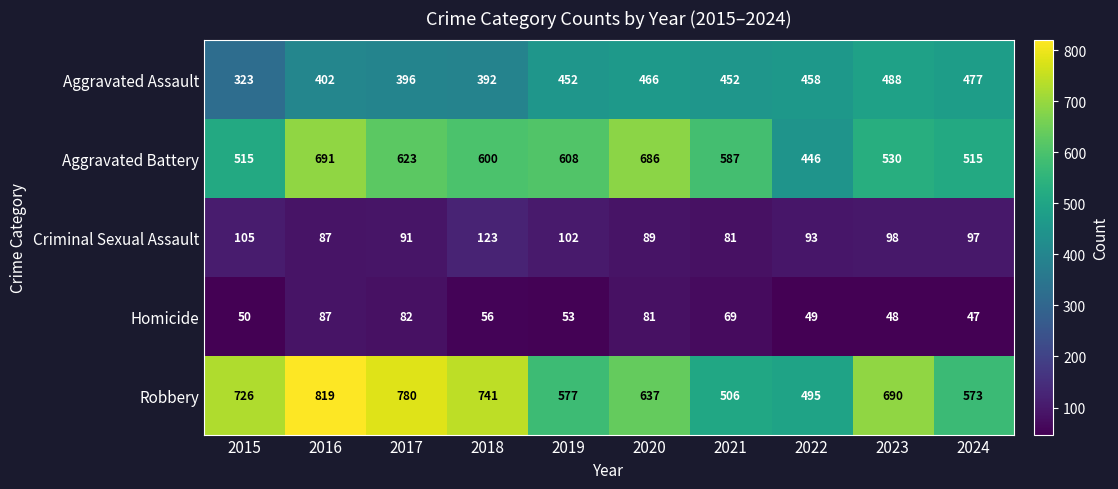

What is the sum of all Aggravated Assault values?

4306